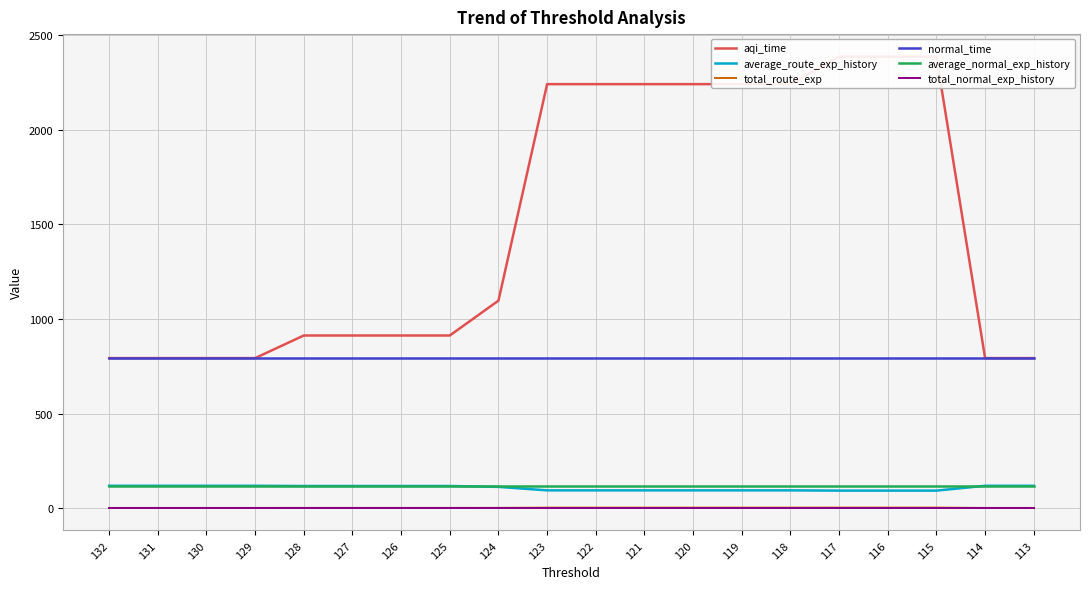

At how many categories does at least one series exceed 2369?

3